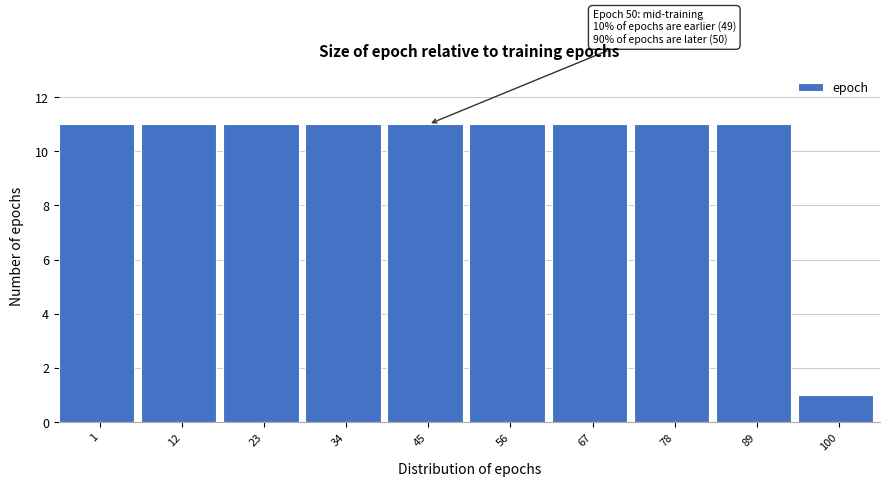

Reading left to right, list all the values displayed in this chart.

11	11	11	11	11	11	11	11	11	1